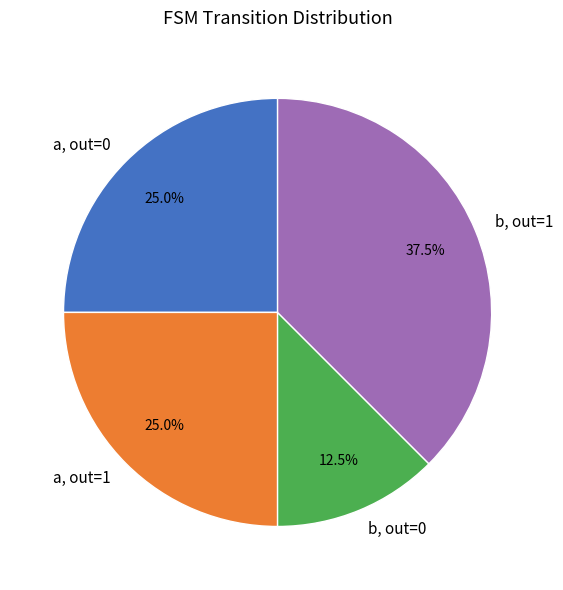

How much of the chart is everything except a, out=1?

75.0%